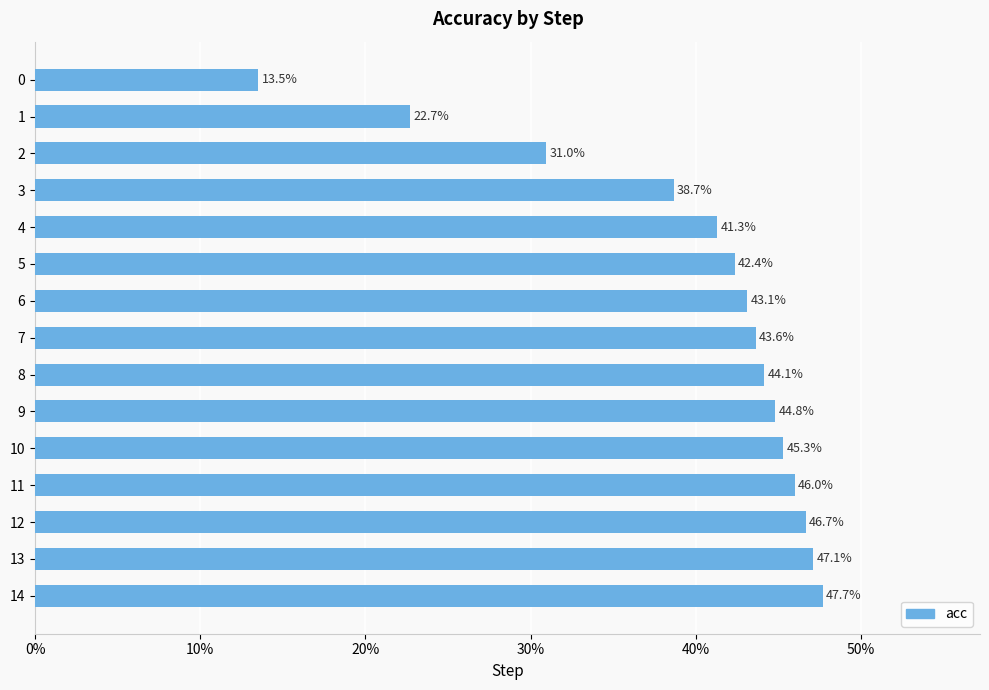

Are the bars horizontal?

Yes